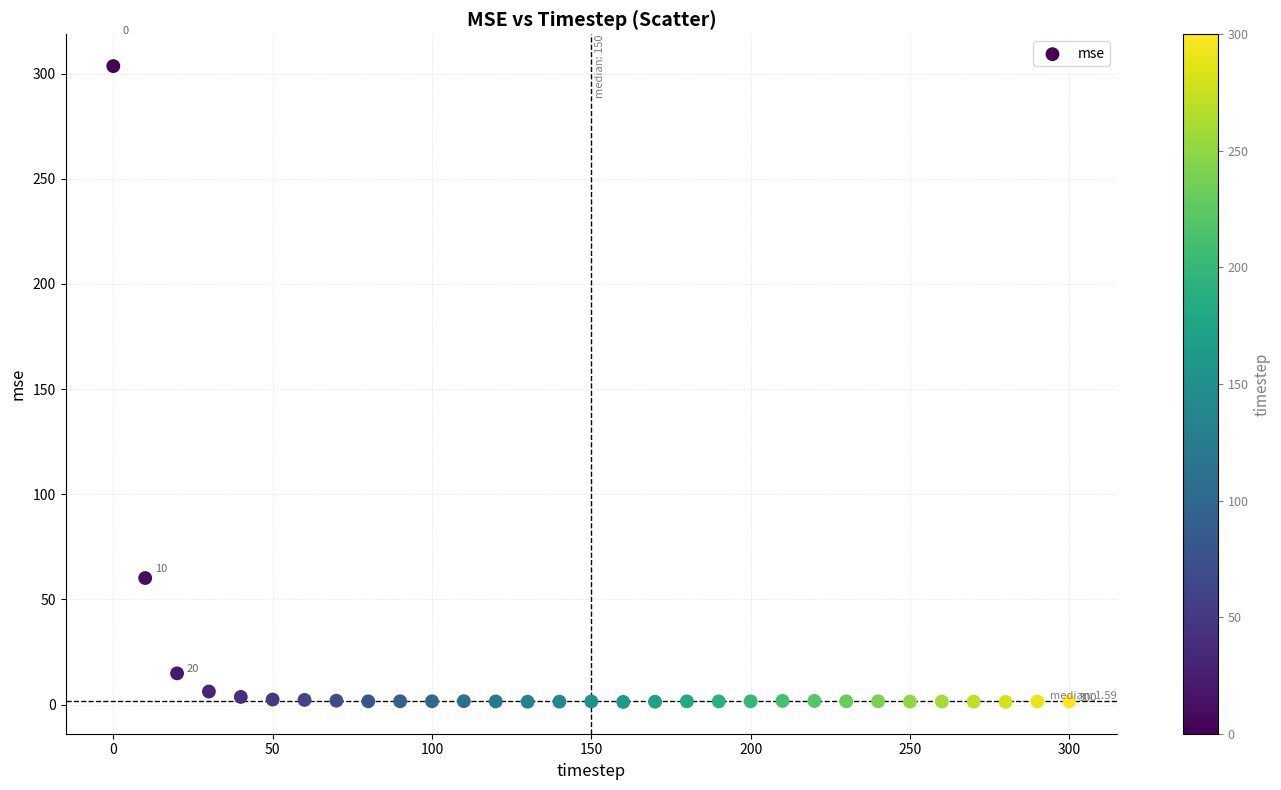

What is the range of Y values (max minus min)?

302.3